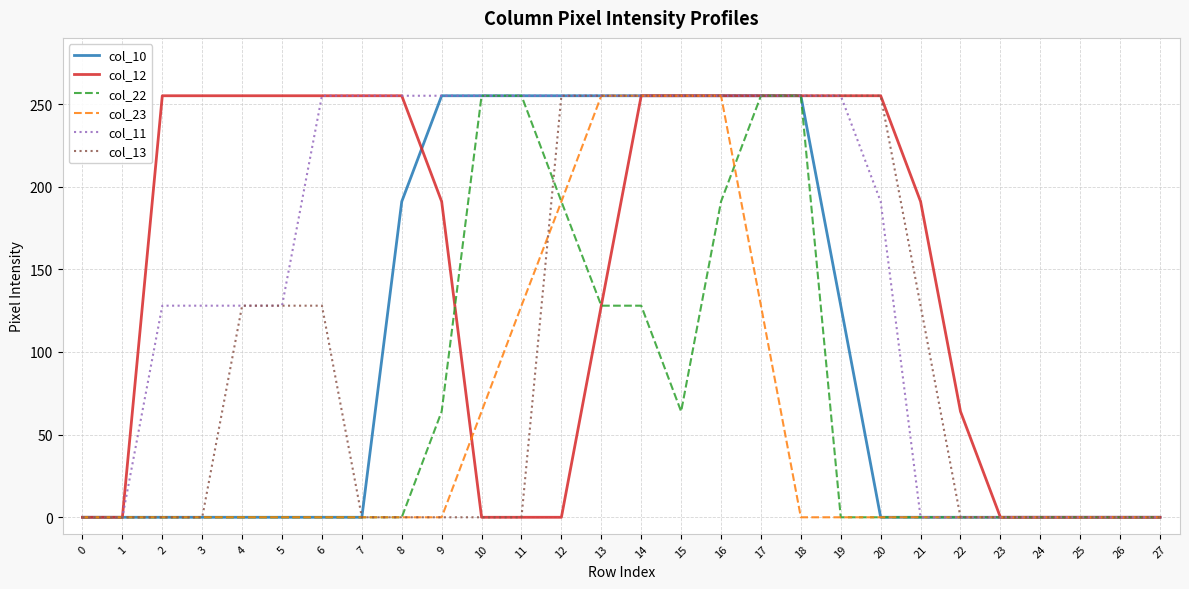

What is the sum of all col_13 values?

2807